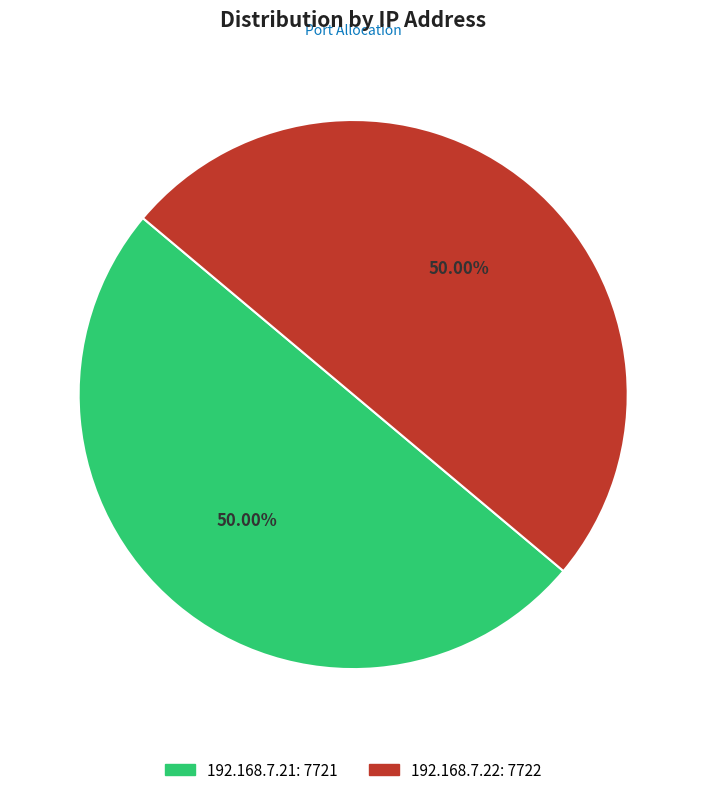

Approximately how many times larger is the value at 192.168.7.22 compared to 192.168.7.21?

1.0